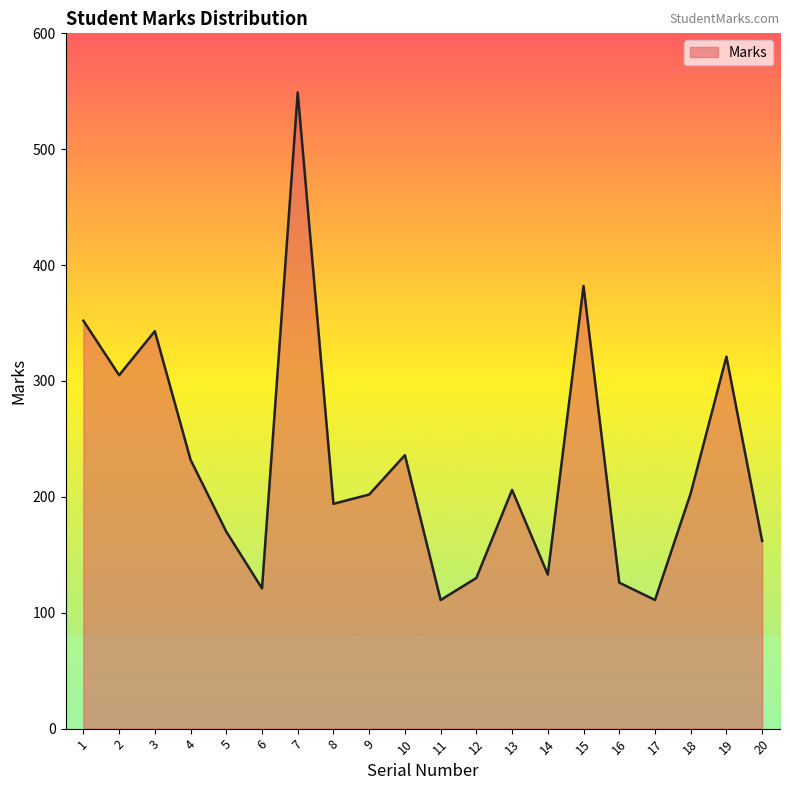

True or false: the data shows 171 at 2.

False